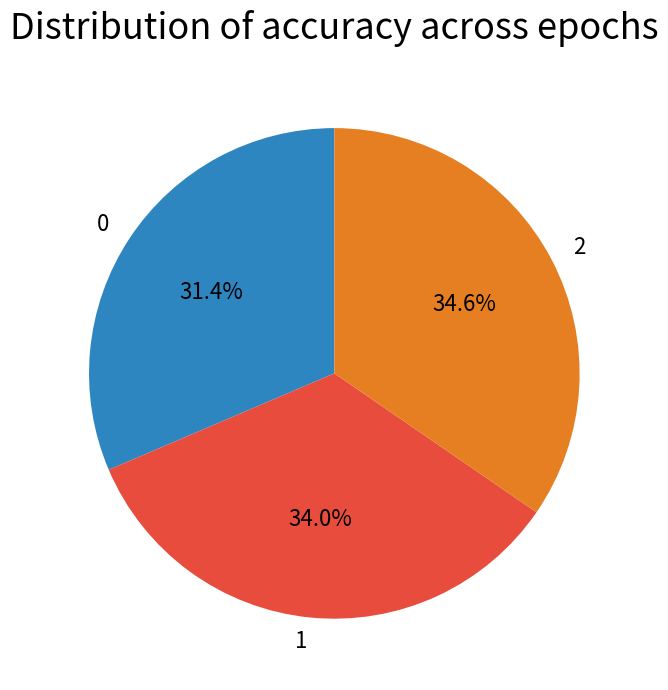

What portion of the pie excludes 1?

66.0%